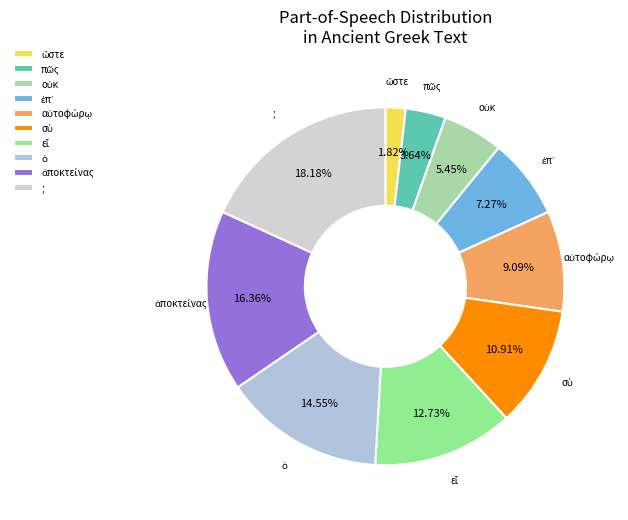

Count the number of slices in the pie.

10